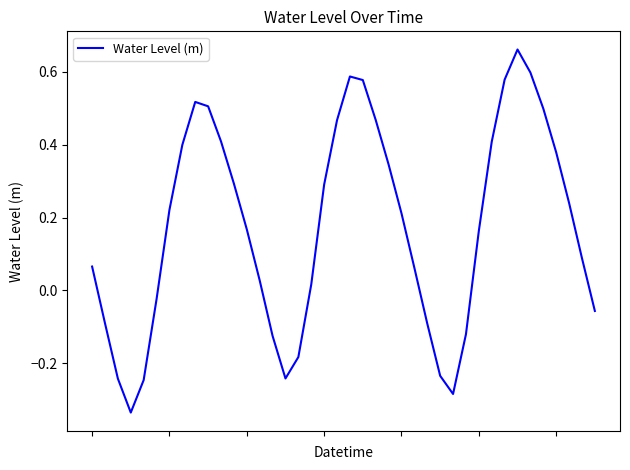

How many lines are shown in the chart?

1